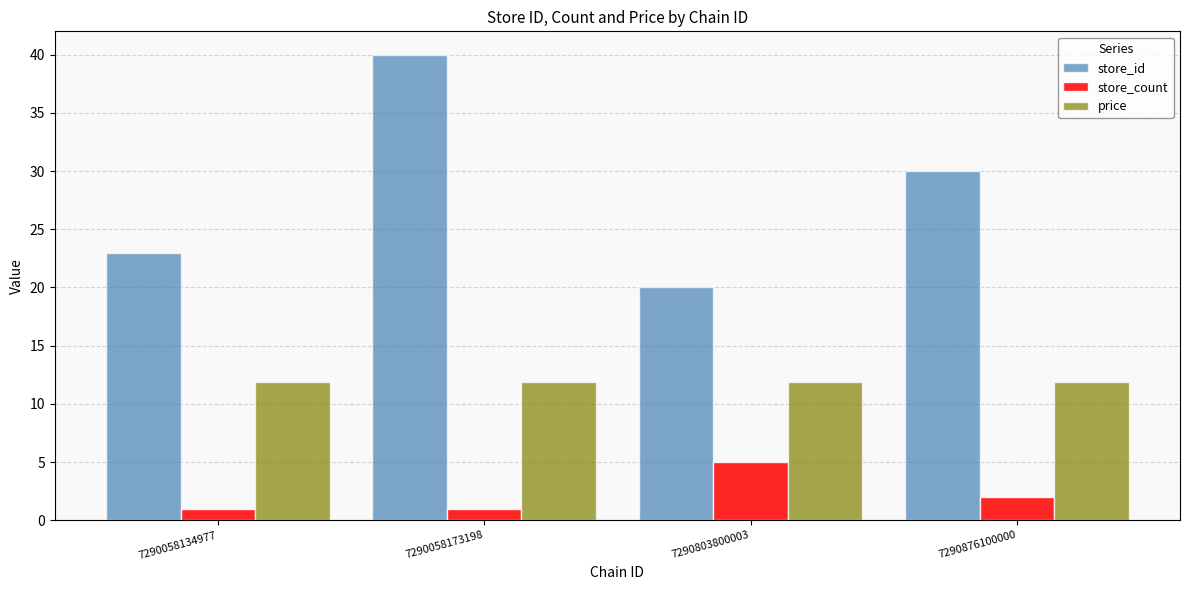

Reading left to right, transcribe all the data shown in this chart.

store_id: 23.0	40.0	20.0	30.0
store_count: 1.0	1.0	5.0	2.0
price: 11.9	11.9	11.9	11.9